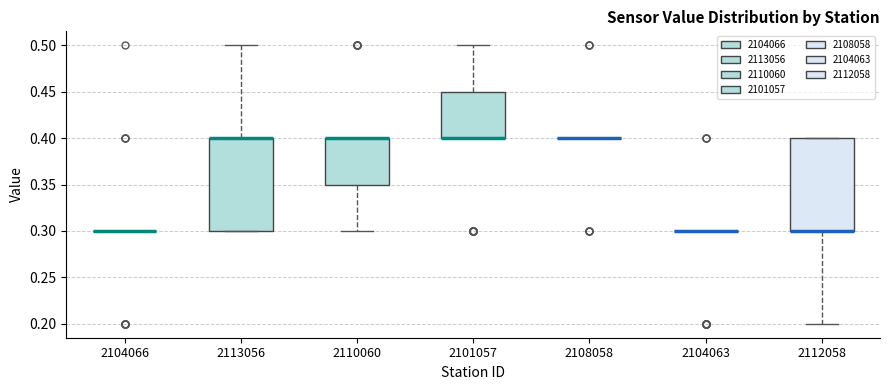

Reading left to right, transcribe this box plot: for each box, give where its median line is, the range the box spans, and where its two whiskers end, as read against the y-axis. The values are not printed on the chart, so give them approximately, as read against the axis.

2104066: box collapsed to a line at 0.30, whiskers 0.30 to 0.30
2113056: median 0.40 (drawn on the box's upper edge), box 0.30 to 0.40, whiskers 0.30 to 0.50
2110060: median 0.40 (drawn on the box's upper edge), box 0.35 to 0.40, whiskers 0.30 to 0.40
2101057: median 0.40 (drawn on the box's lower edge), box 0.40 to 0.45, whiskers 0.40 to 0.50
2108058: box collapsed to a line at 0.40, whiskers 0.40 to 0.40
2104063: box collapsed to a line at 0.30, whiskers 0.30 to 0.30
2112058: median 0.30 (drawn on the box's lower edge), box 0.30 to 0.40, whiskers 0.20 to 0.40